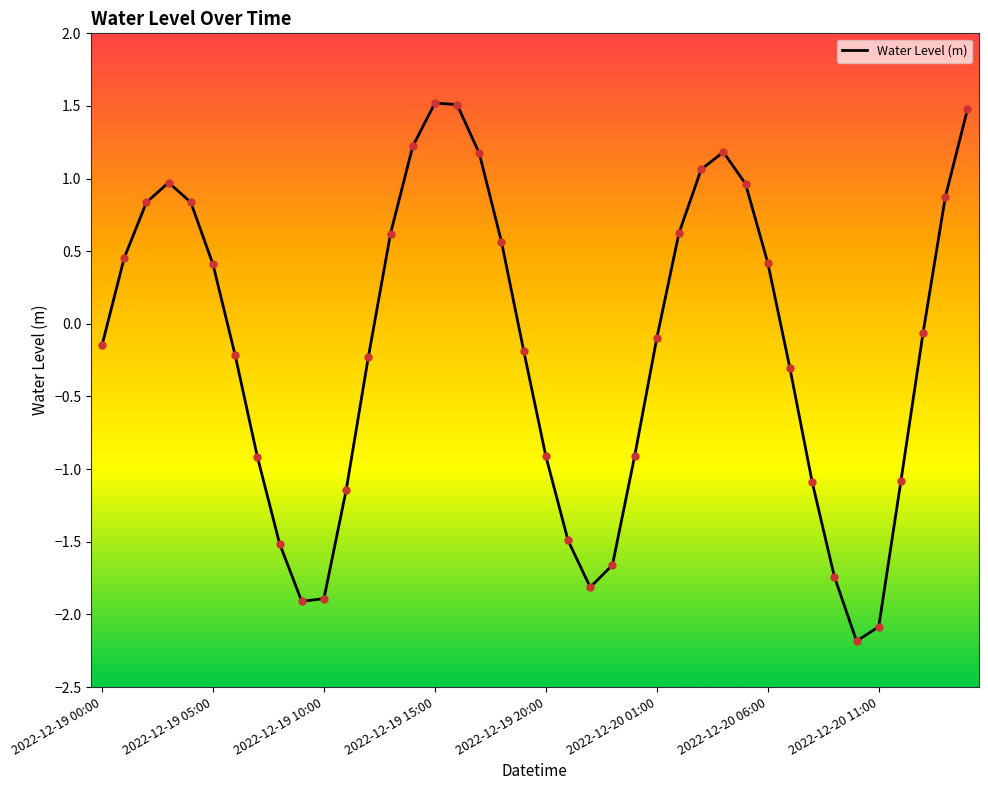

What is the greatest value displayed?

1.5